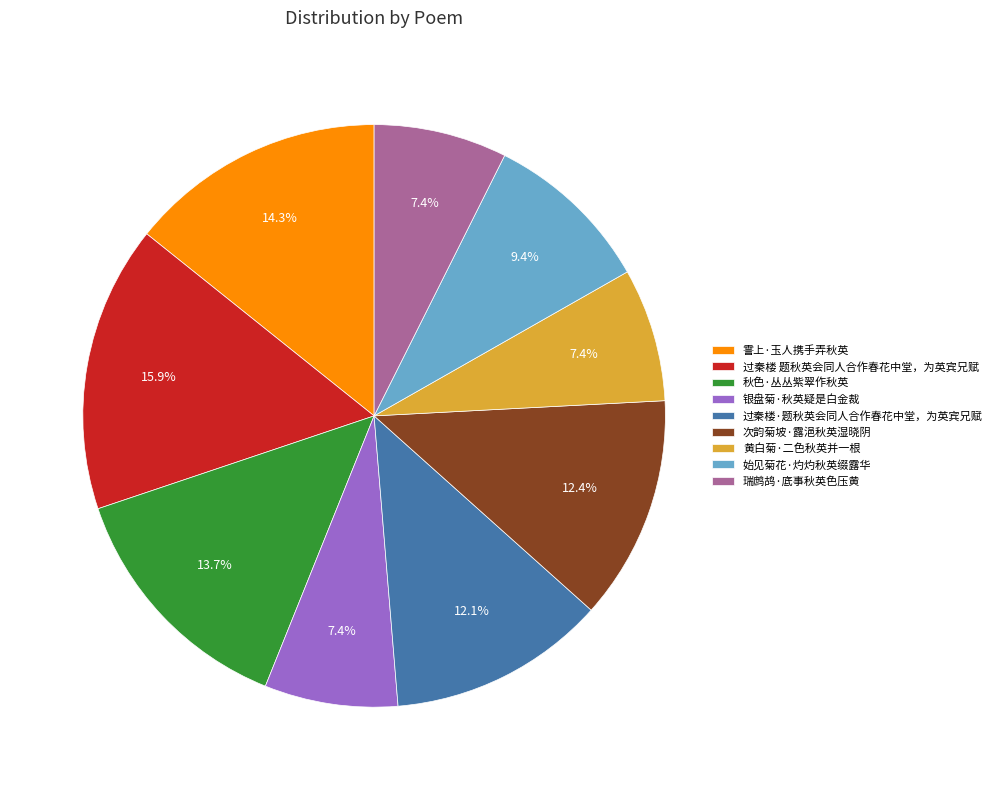

What percentage do 霅上·玉人携手弄秋英 and 秋色·丛丛紫翠作秋英 together represent?

28.0%